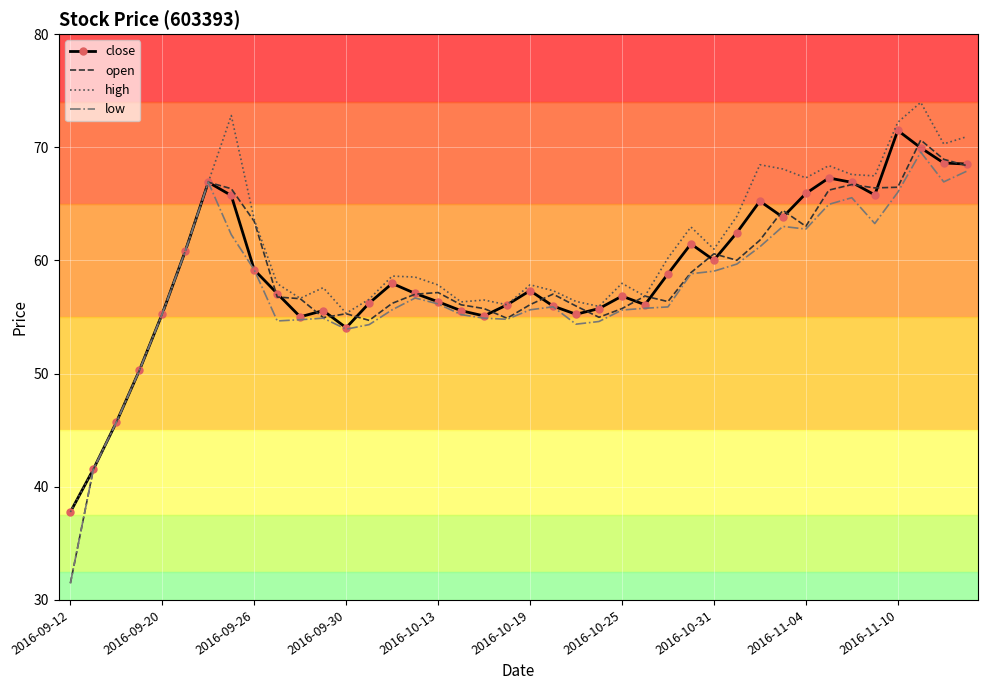

Which series has the largest range (max minus min)?

open